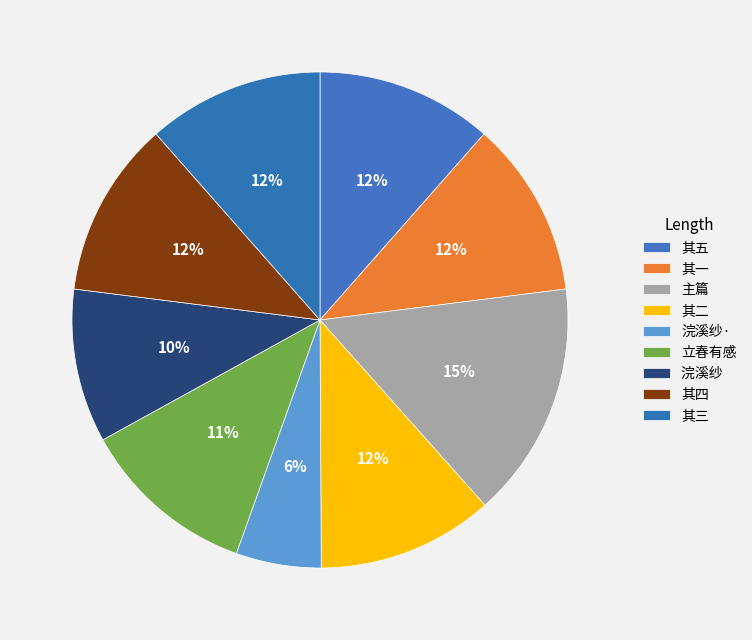

How many slices are in this pie chart?

9